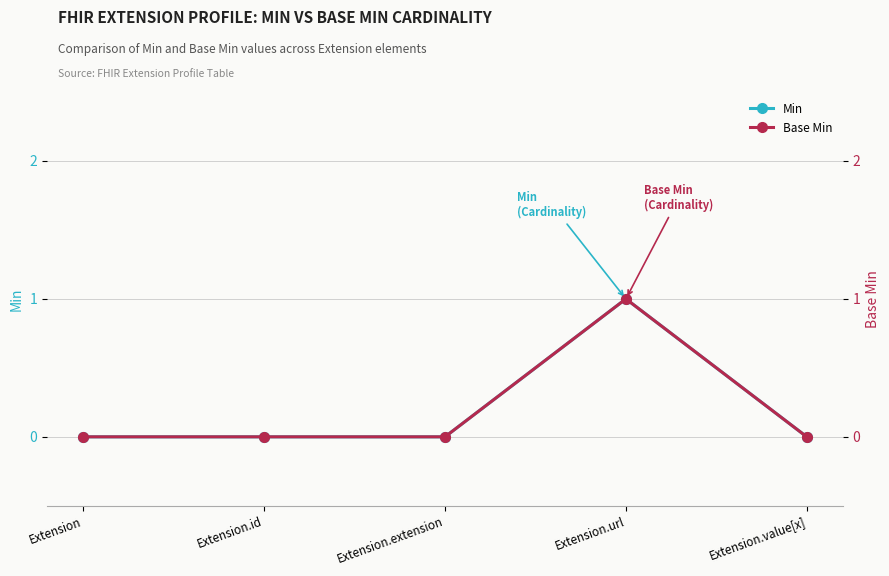

Which label corresponds to the smallest value in the chart?

Extension